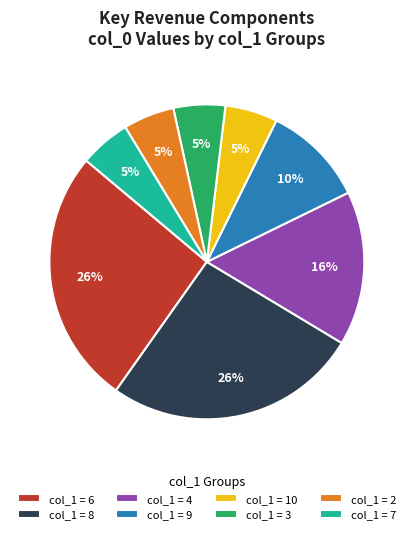

Does col_1 = 6 account for over 50% of the chart?

No